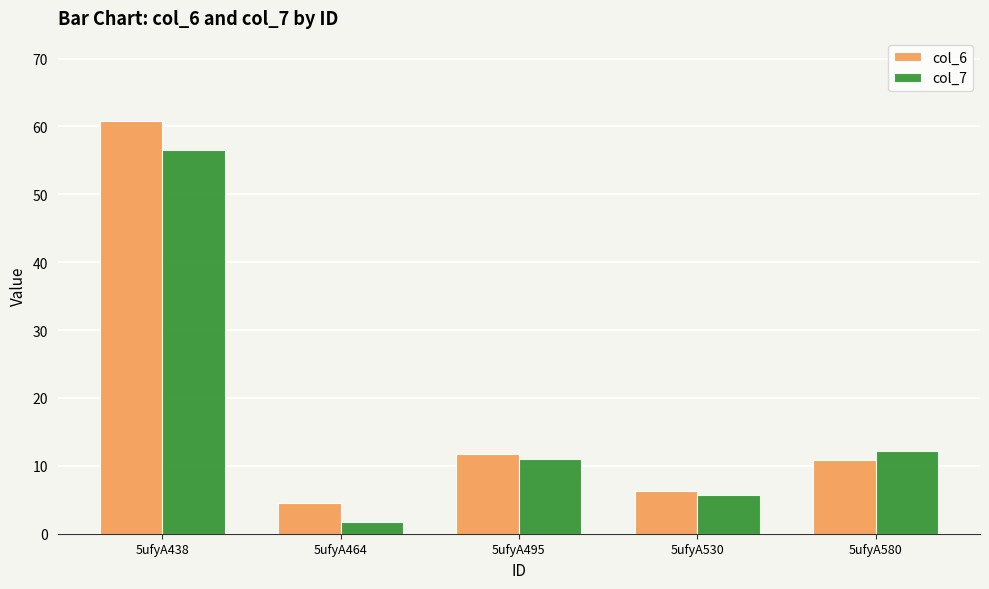

At which label does col_6 reach its peak?

5ufyA438